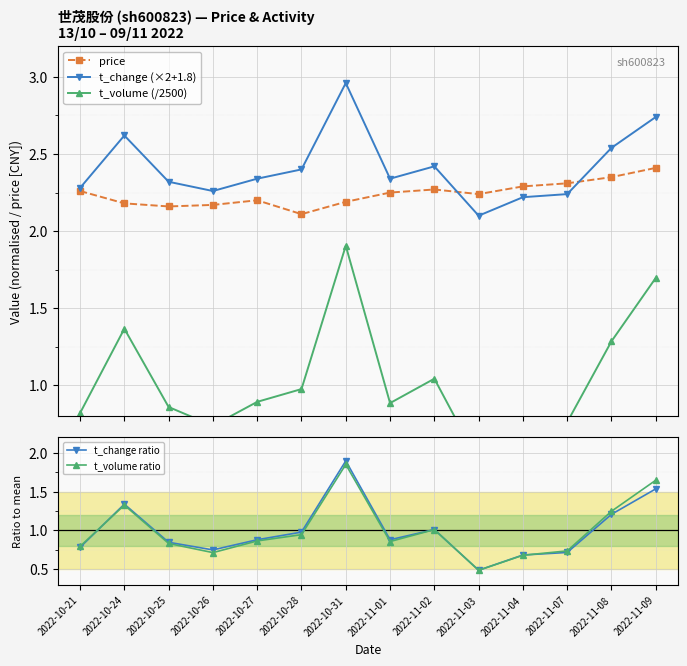

Between 2022-11-02 and 2022-11-08, which is larger?

2022-11-08